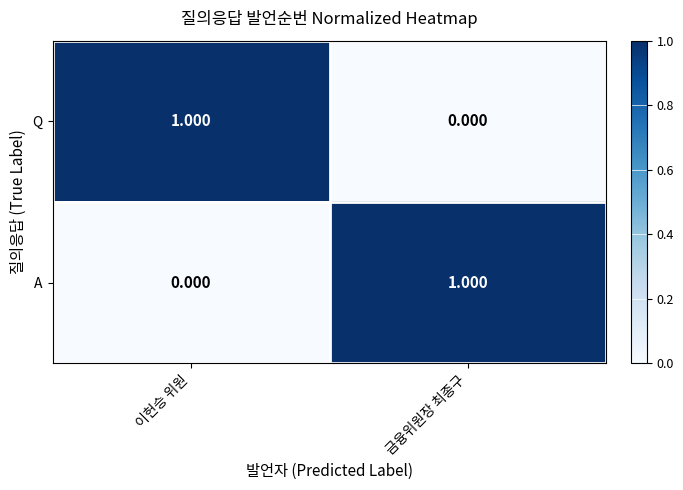

At which label is A closest to 0?

이헌승 위원